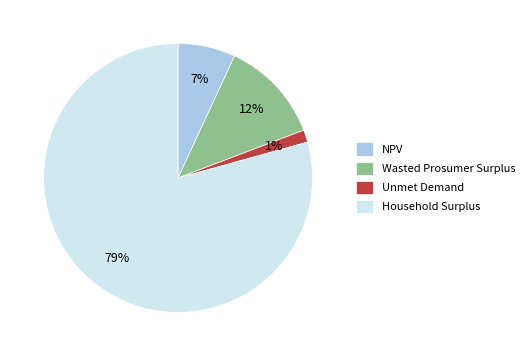

Rank the categories by value from lowest to highest.

Unmet Demand, NPV, Wasted Prosumer Surplus, Household Surplus